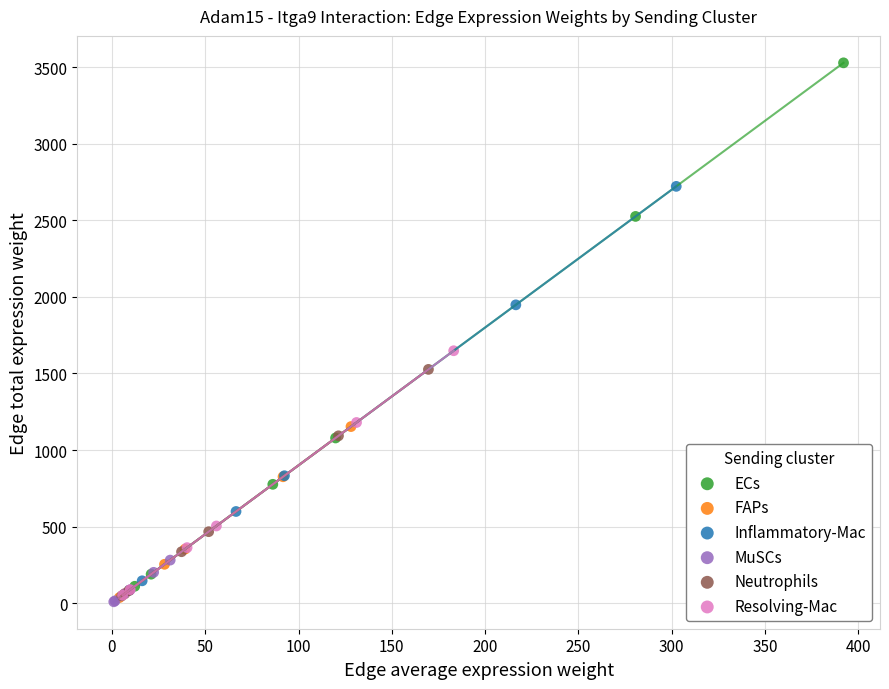

Which series has the largest Y range (max minus min)?

ECs